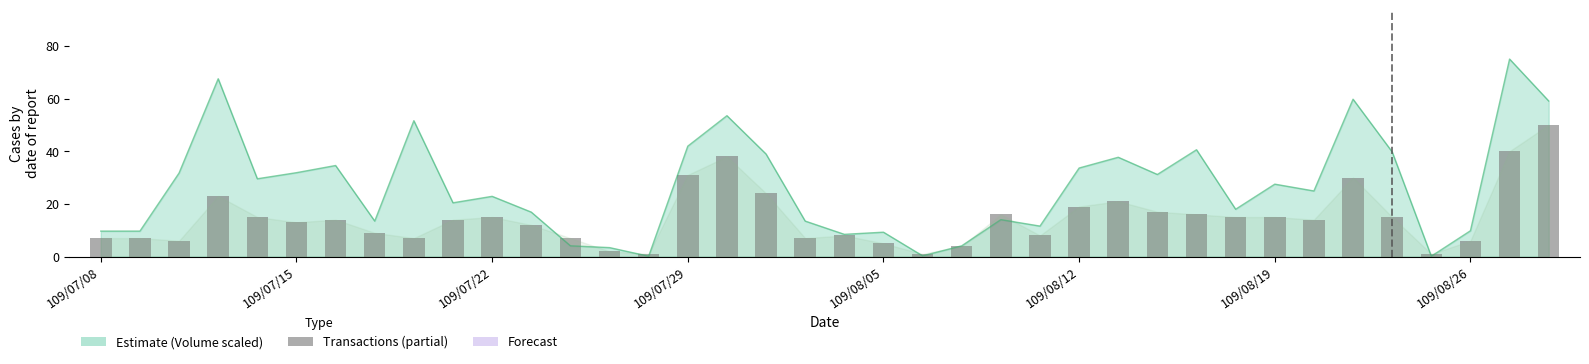

How many bars are there in total?

38